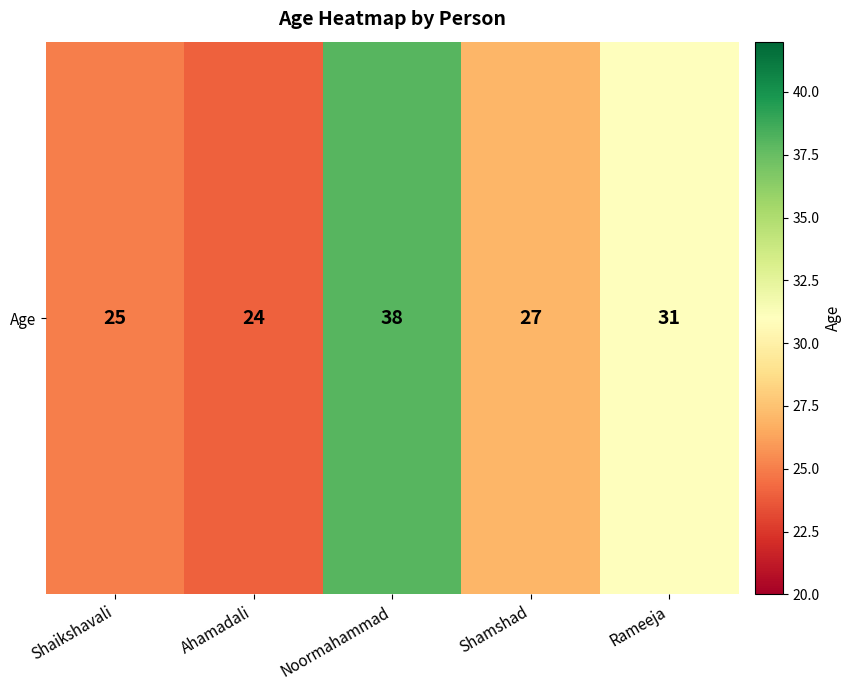

At which label does the data first exceed 27?

Noormahammad